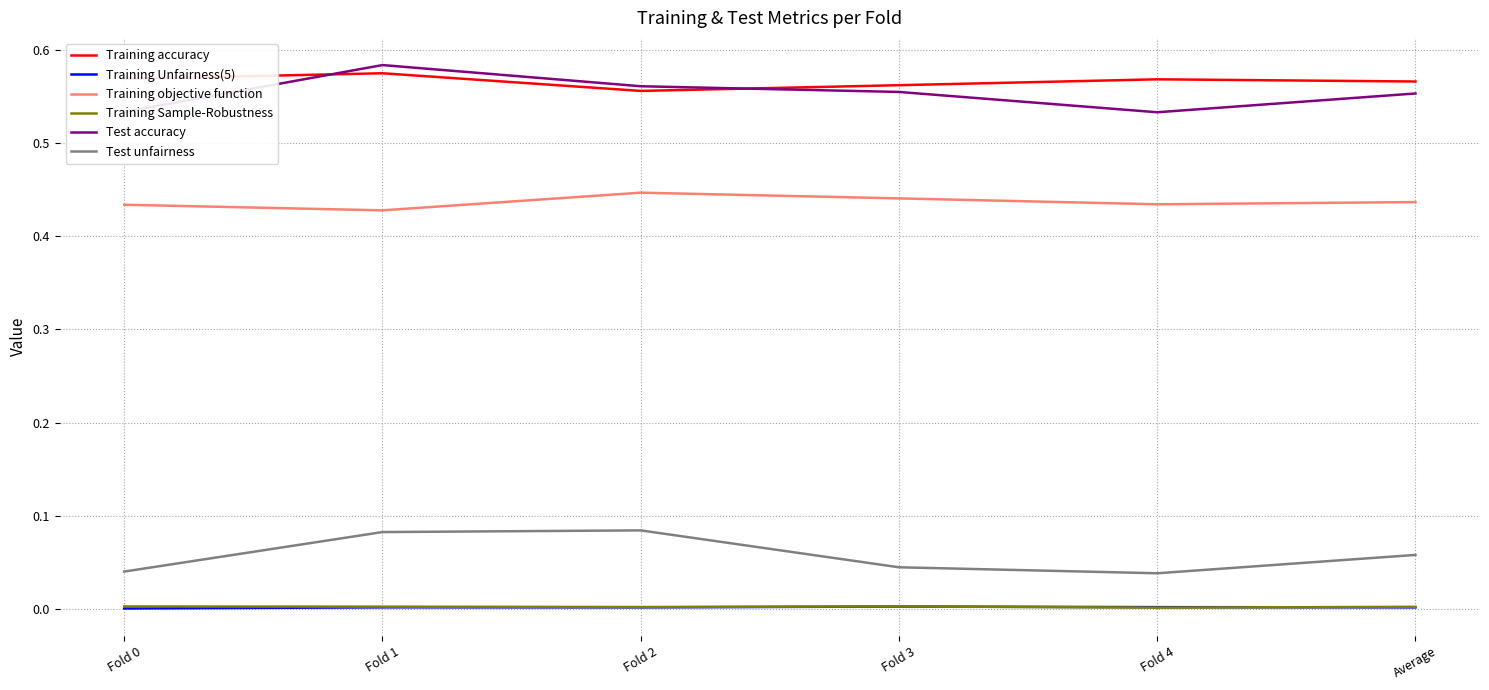

Which series has the largest total across all categories?

Training accuracy